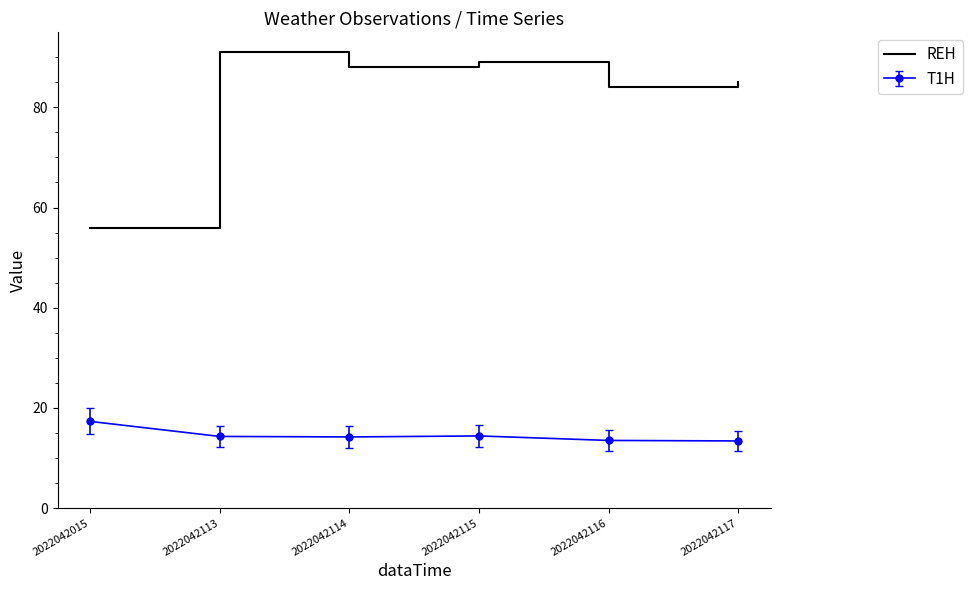

What is the difference between the highest and lowest values at 2022042117?

71.6